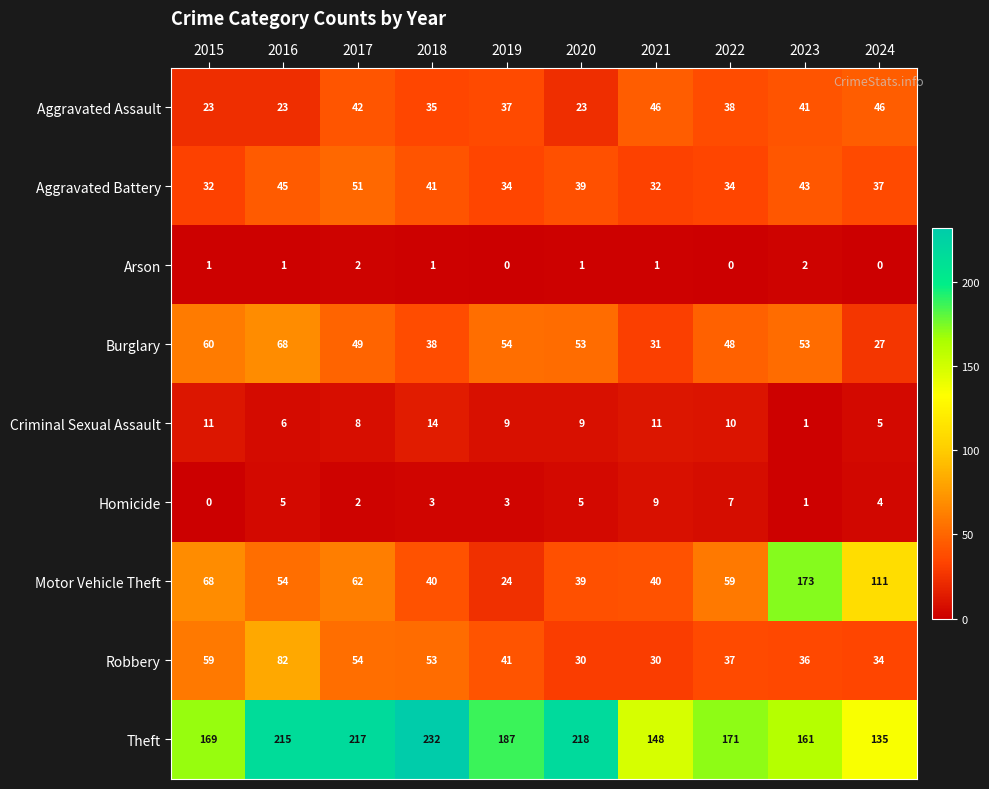

List the series in order of their peak value, highest first.

Theft, Motor Vehicle Theft, Robbery, Burglary, Aggravated Battery, Aggravated Assault, Criminal Sexual Assault, Homicide, Arson